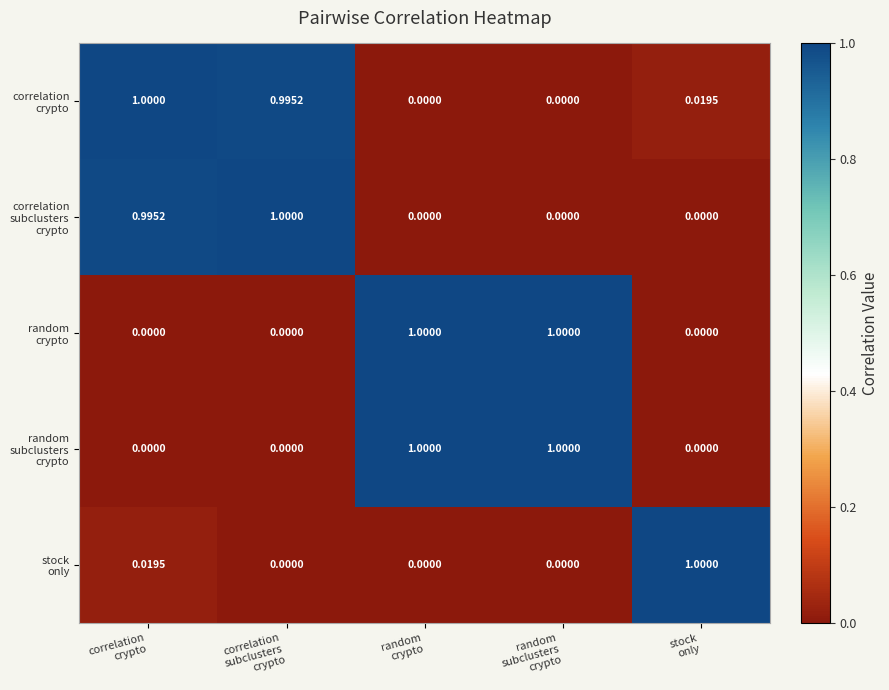

Count the number of categories in the chart.

5